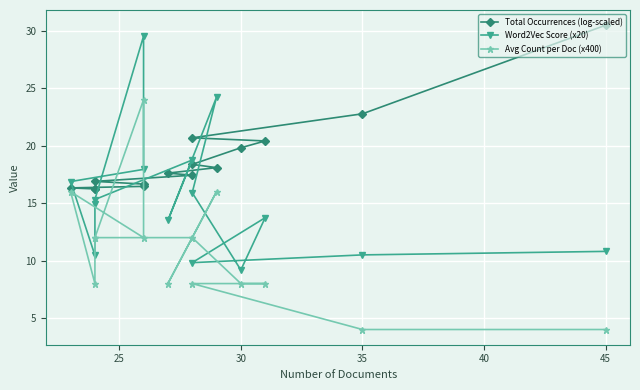

True or false: Total Occurrences (log-scaled) has more than 0 points higher than both neighbors.

False